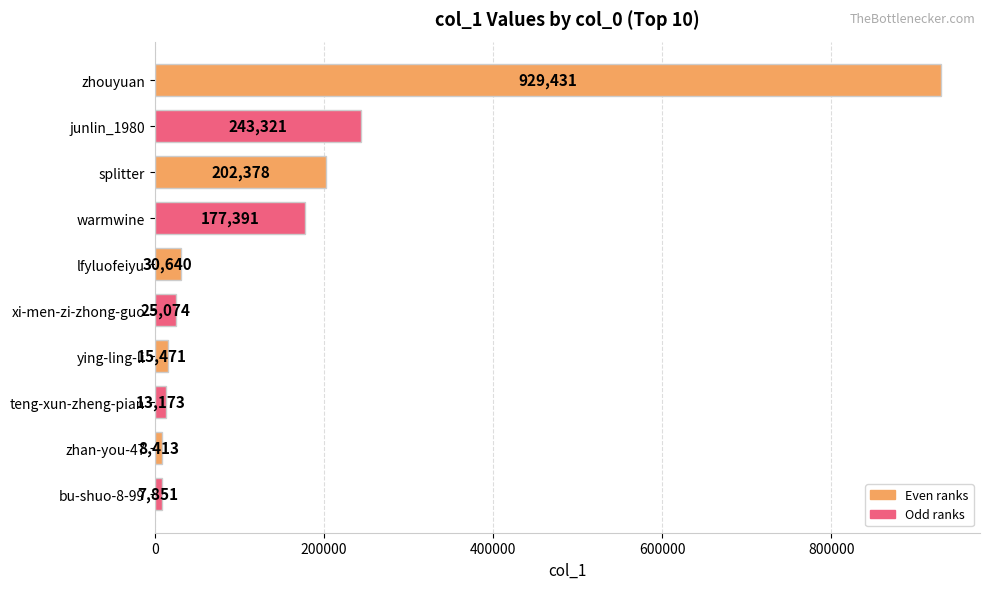

Reading bottom to top, extract all data points from this chart.

7851	8413	13173	15471	25074	30640	177391	202378	243321	929431